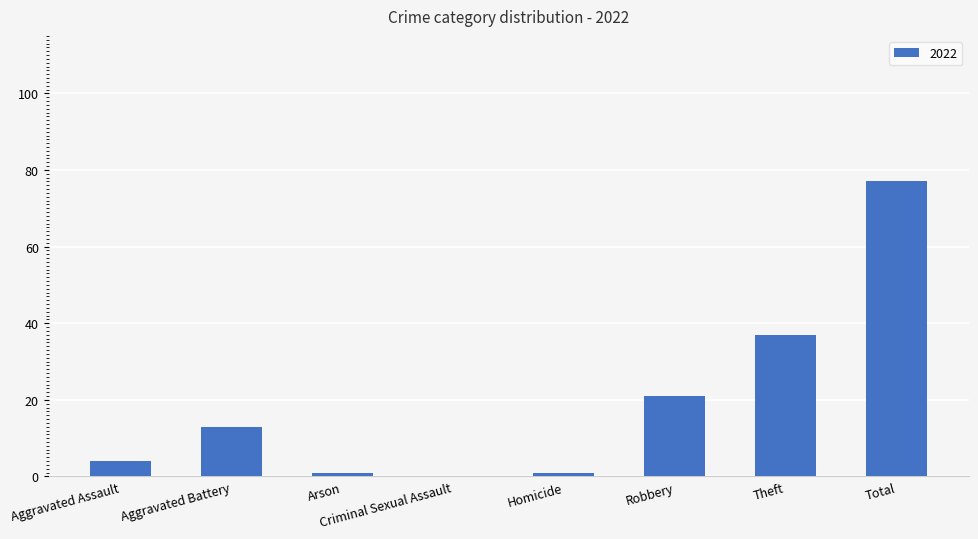

Are the bars horizontal?

No